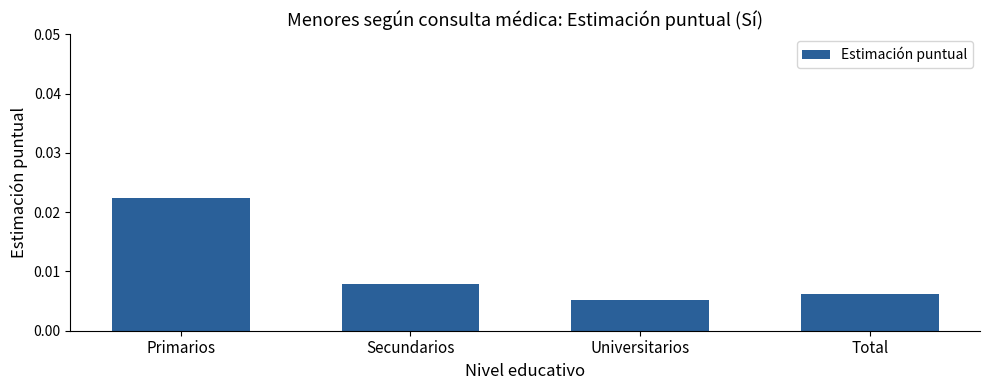

How many values are between 0 and 1?

4